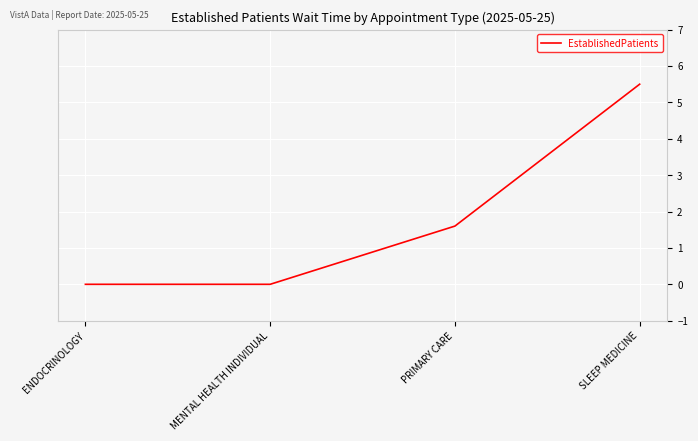

Is it true that the value at SLEEP MEDICINE is 5.5?

True